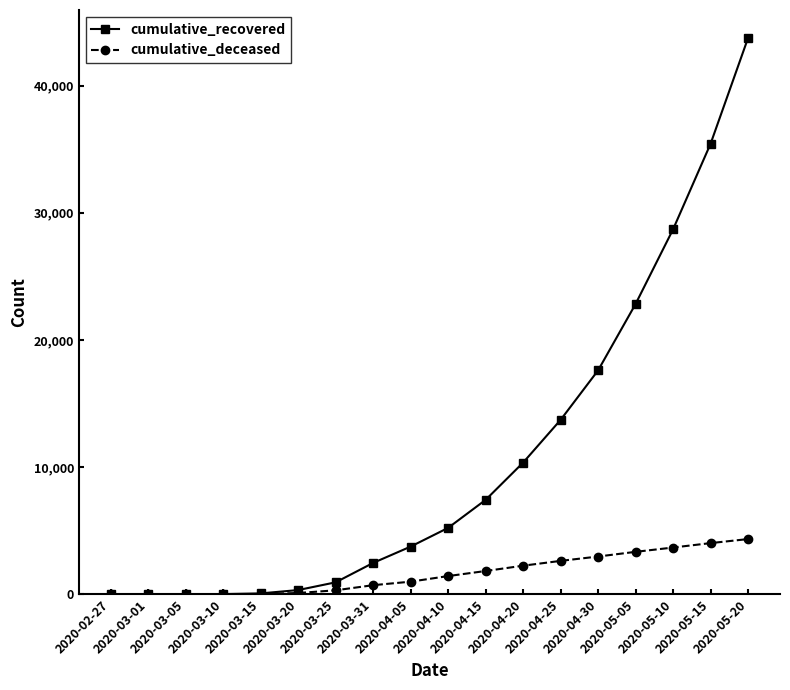

What is the total value across all series at 2020-02-27?

2